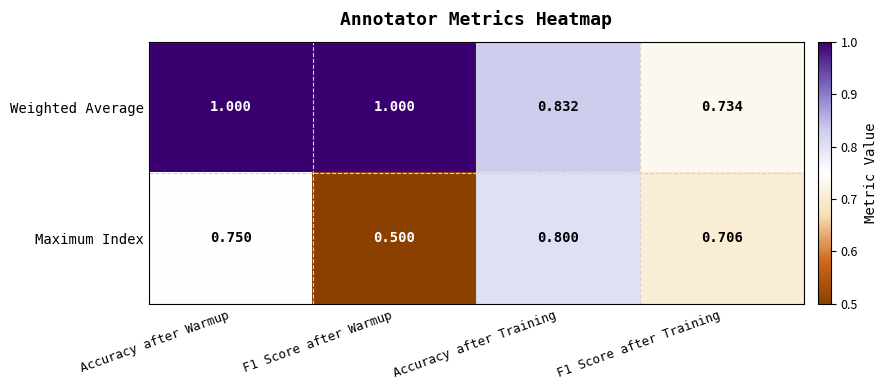

At which category is the sum across all series the highest?

Accuracy after Warmup